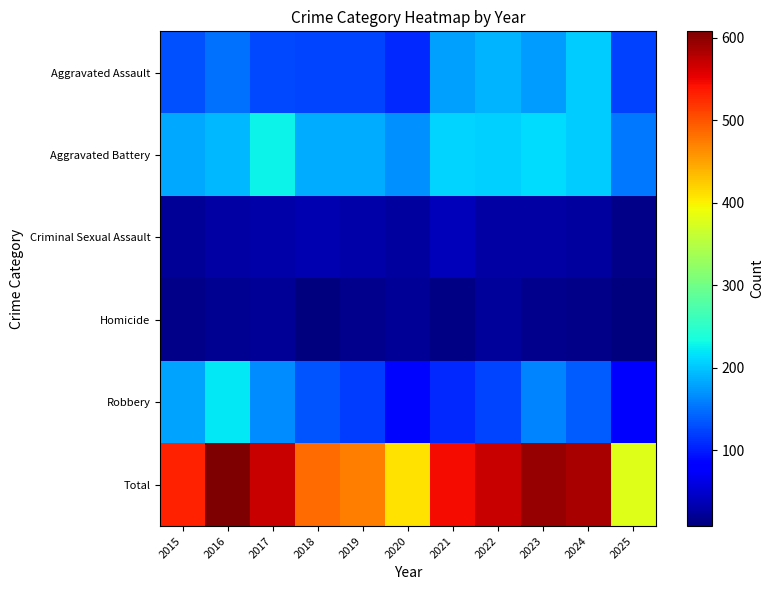

Count the number of data series in this chart.

6